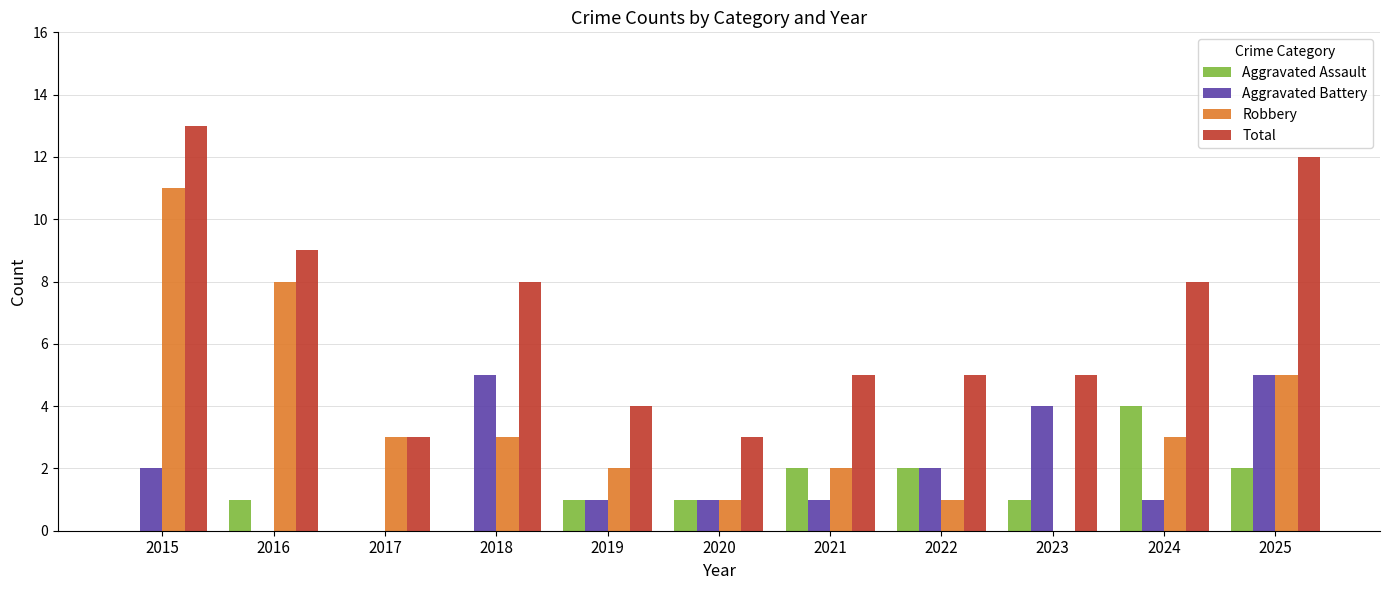

Is the value of Aggravated Battery at 2022 greater than the value of Aggravated Assault at 2019?

Yes